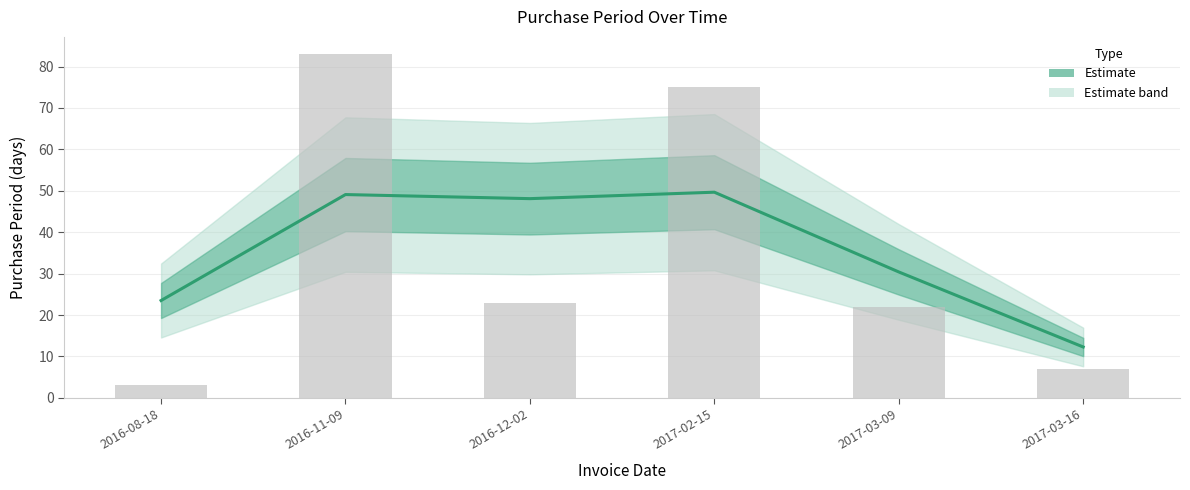

What is the difference between the maximum and second lowest values?

26.2